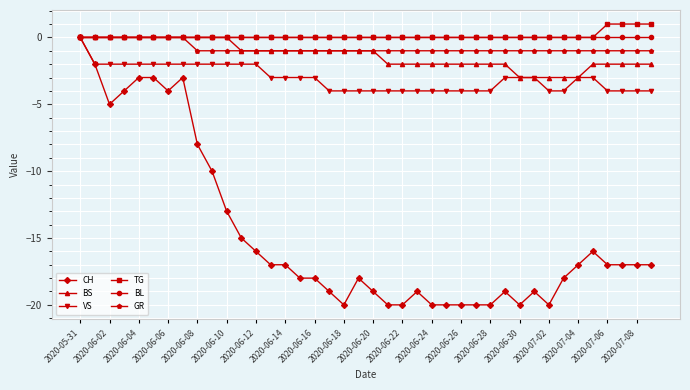

At how many categories does at least one series exceed -12?

40